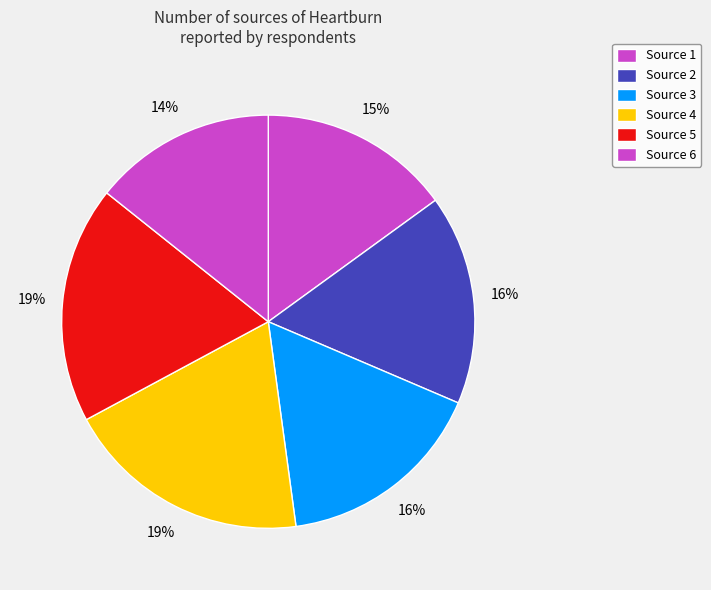

To the nearest percent, what portion does Source 2 represent?

16%